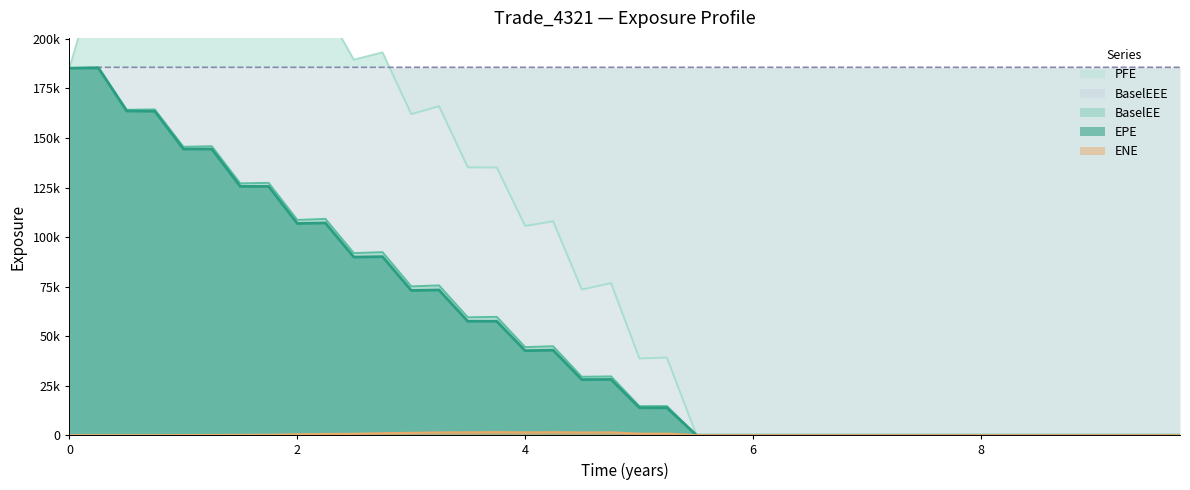

At which label does BaselEEE reach its peak?

0.254098